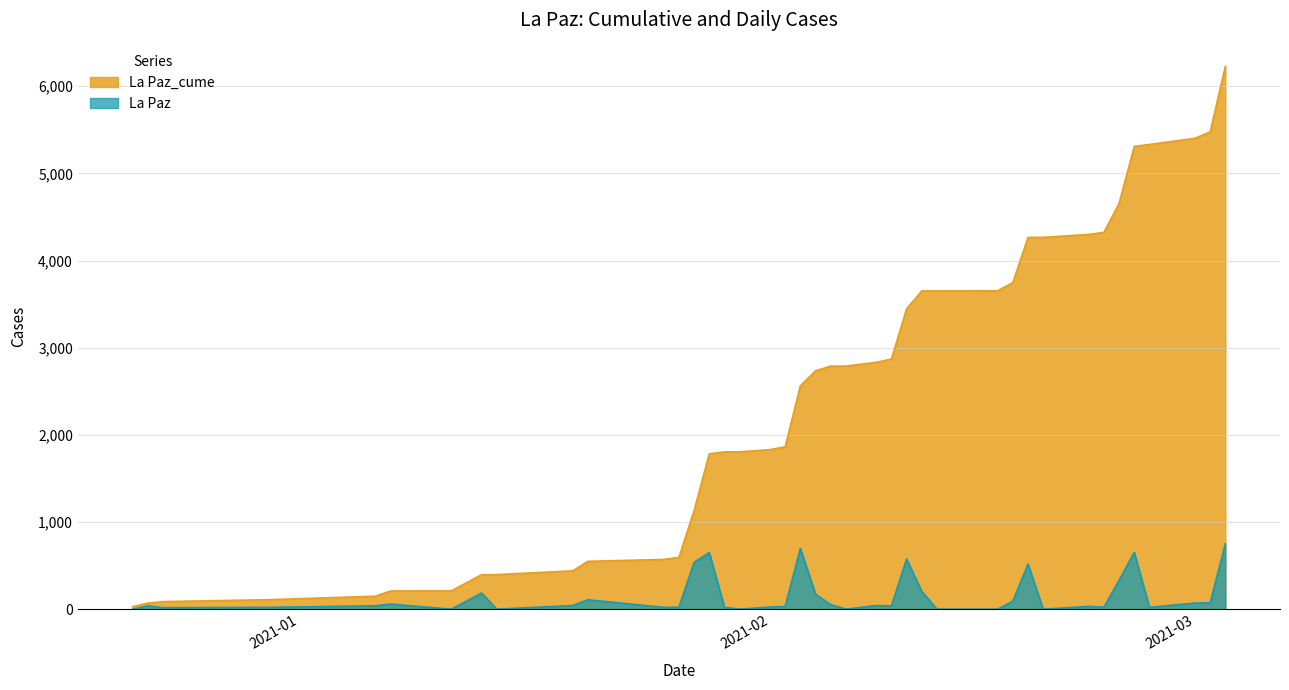

True or false: La Paz_cume and La Paz cross at least once.

False